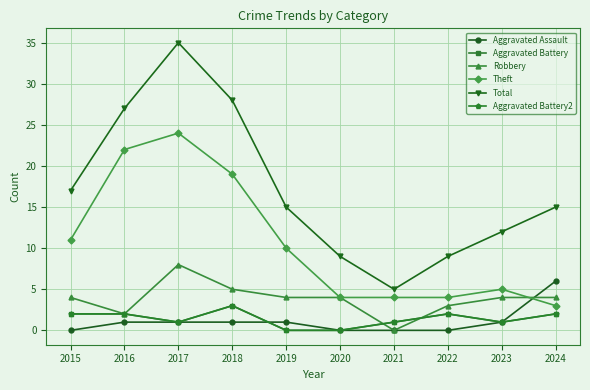

The Aggravated Assault series shows 0 at 2015. True or false?

True